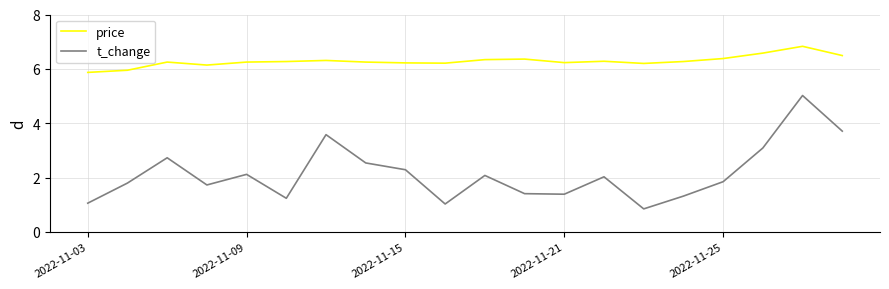

Which series has the widest spread of values?

t_change